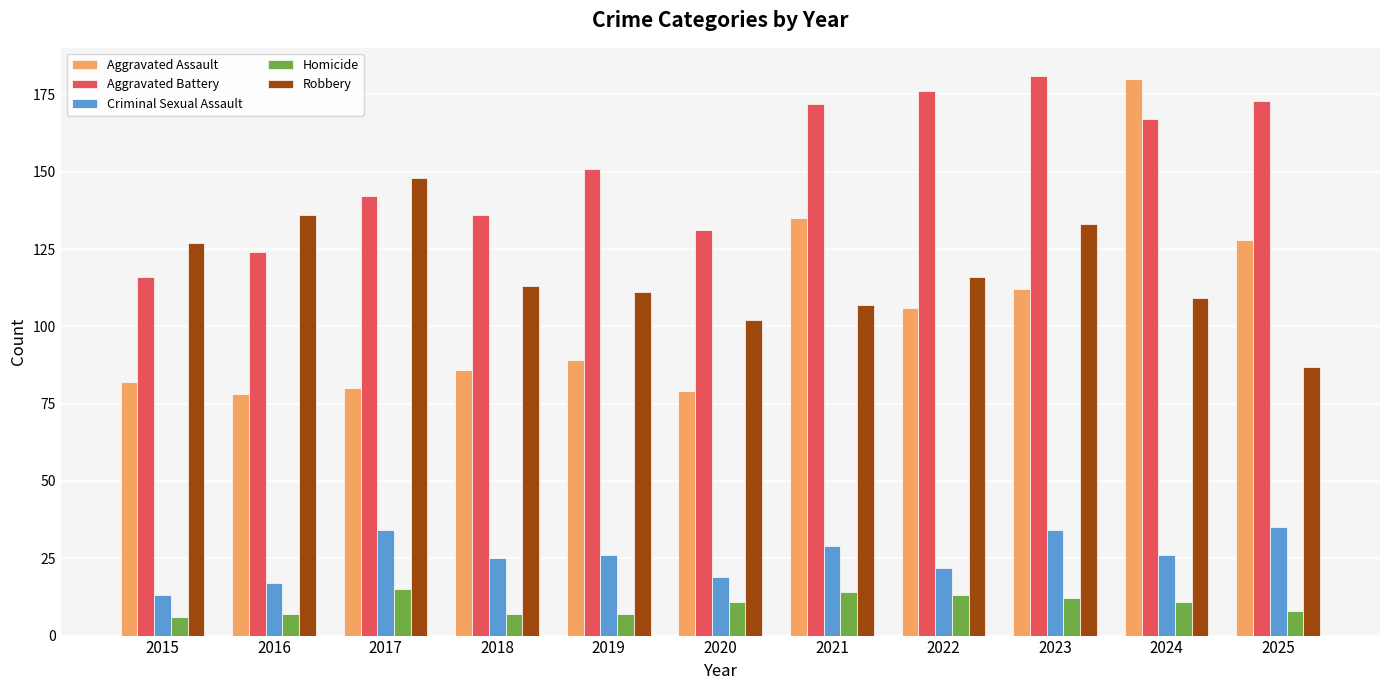

How many data points in Homicide are less than 11?

5